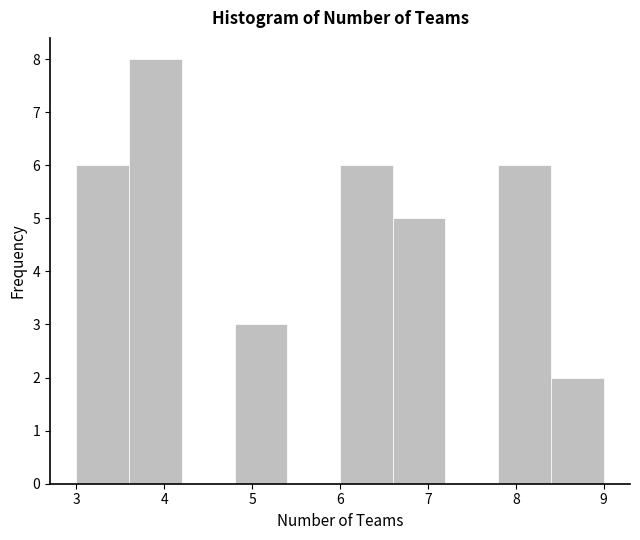

Reading left to right, transcribe this chart: for each bar, give the range it covers on the x-axis and its height. The values are not printed on the chart, so give them approximately, as read against the axis.

3.0 to 3.6: 6
3.6 to 4.2: 8
4.2 to 4.8: 0
4.8 to 5.4: 3
5.4 to 6.0: 0
6.0 to 6.6: 6
6.6 to 7.2: 5
7.2 to 7.8: 0
7.8 to 8.4: 6
8.4 to 9.0: 2